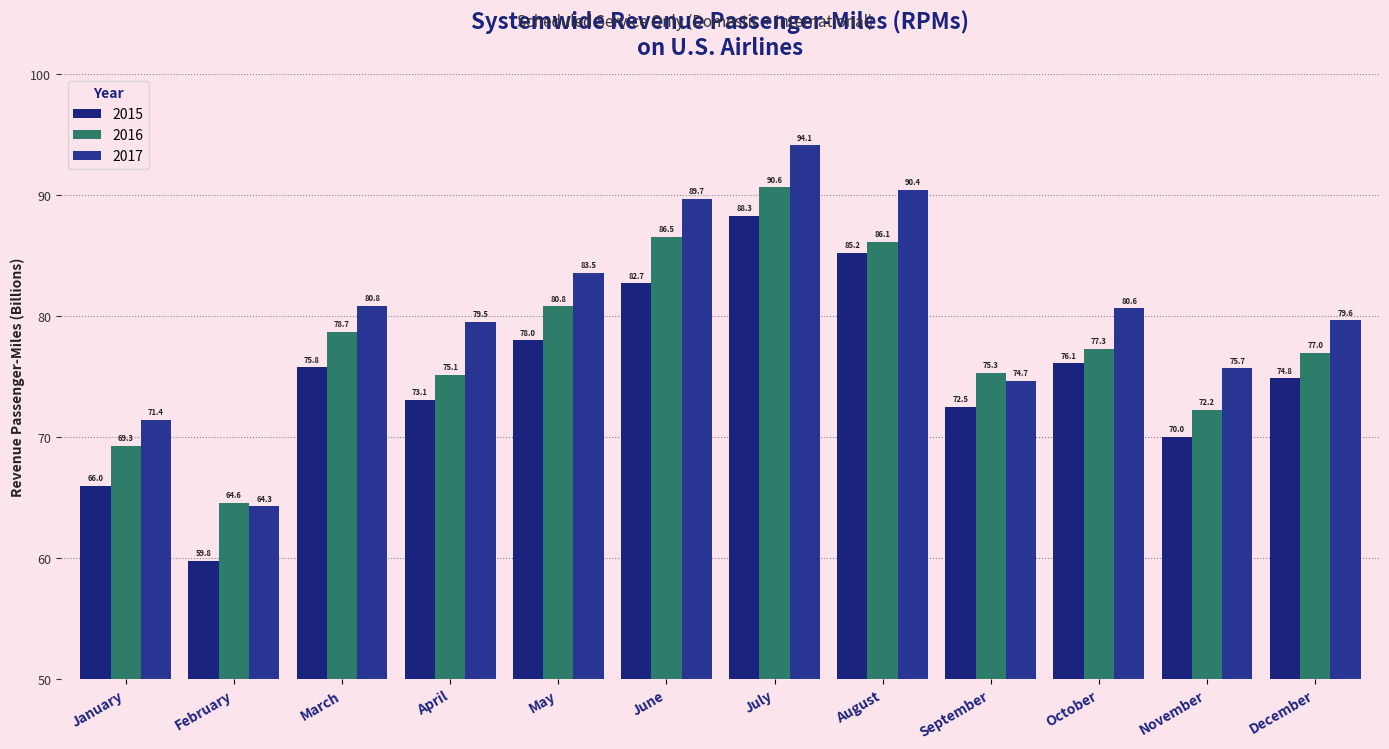

Is the value of 2016 at June greater than the value of 2017 at April?

Yes